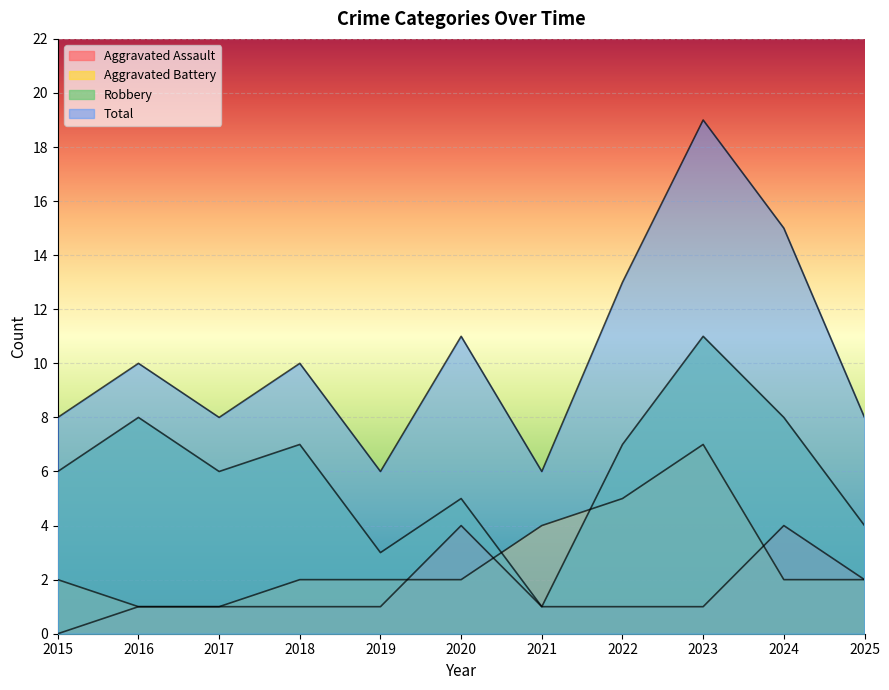

At which category is the sum across all series the highest?

2023